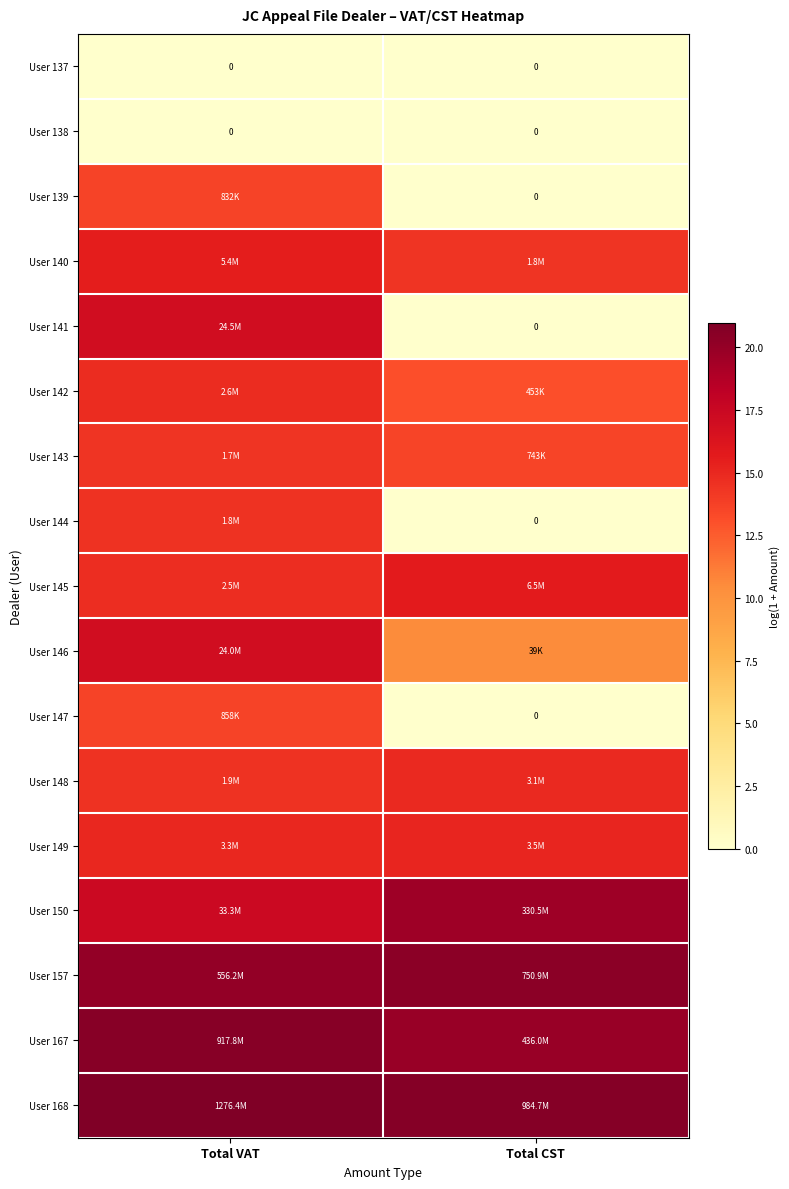

Count the number of data series in this chart.

17